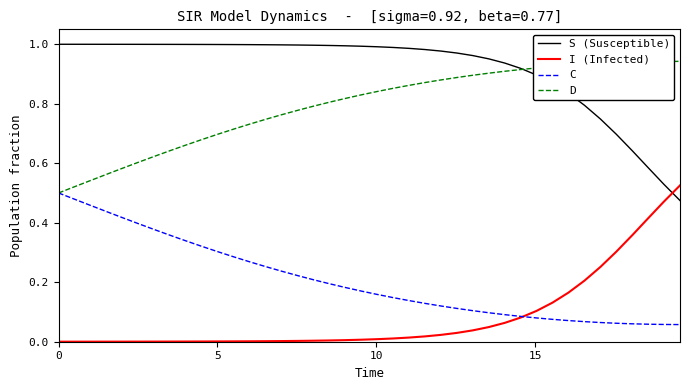

True or false: D and I (Infected) intersect in this chart.

False